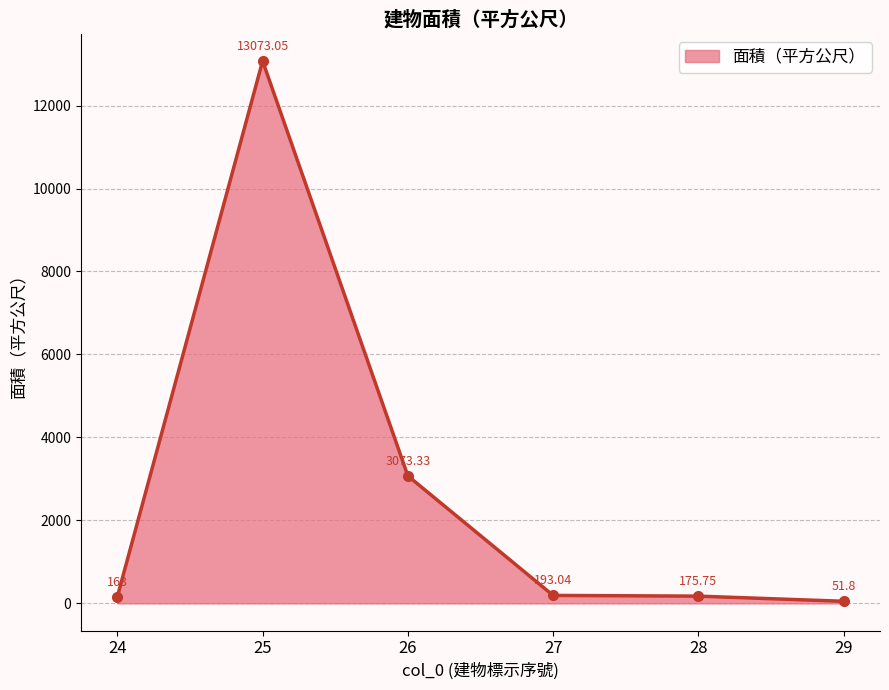

Rank the categories by value from highest to lowest.

25, 26, 27, 28, 24, 29